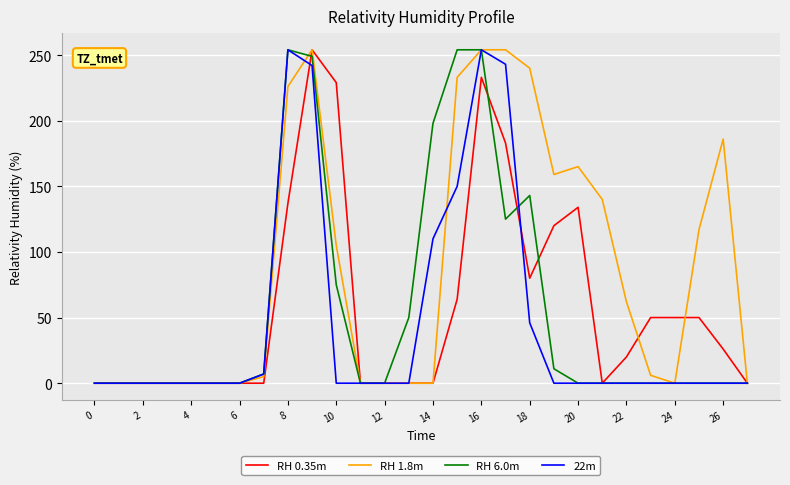

Which series has the largest total across all categories?

RH 1.8m